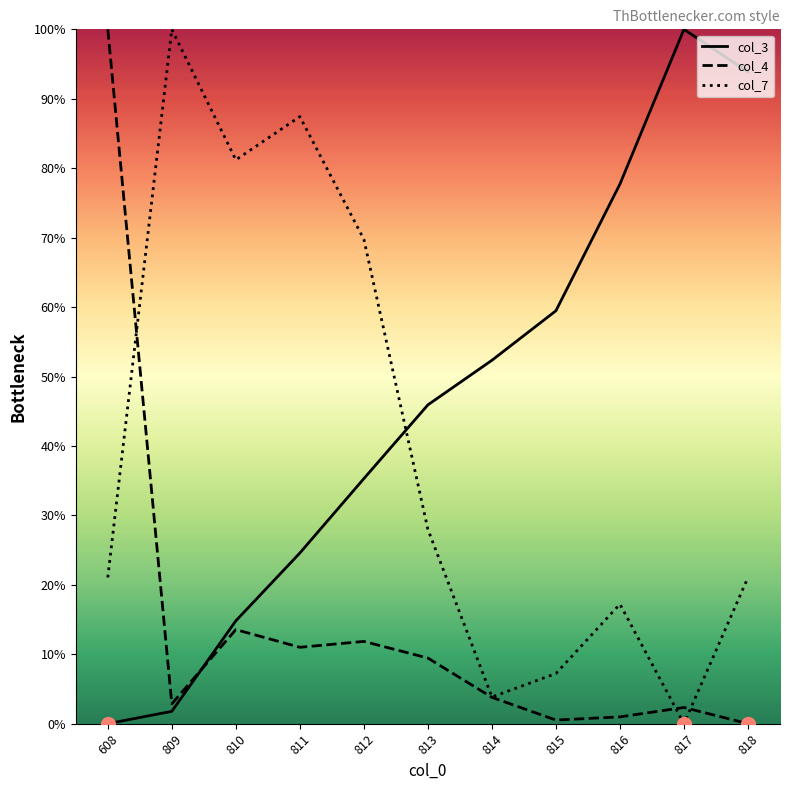

What is the approximate value of col_4 at 814?

3.8